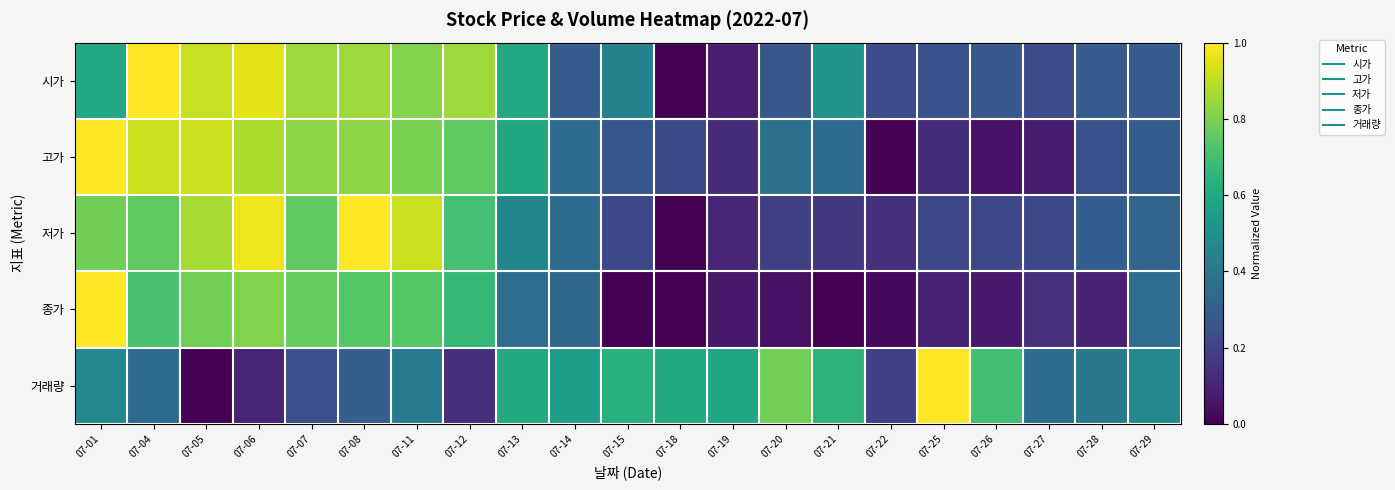

Which has a higher value, 07-11 or 07-04?

07-04